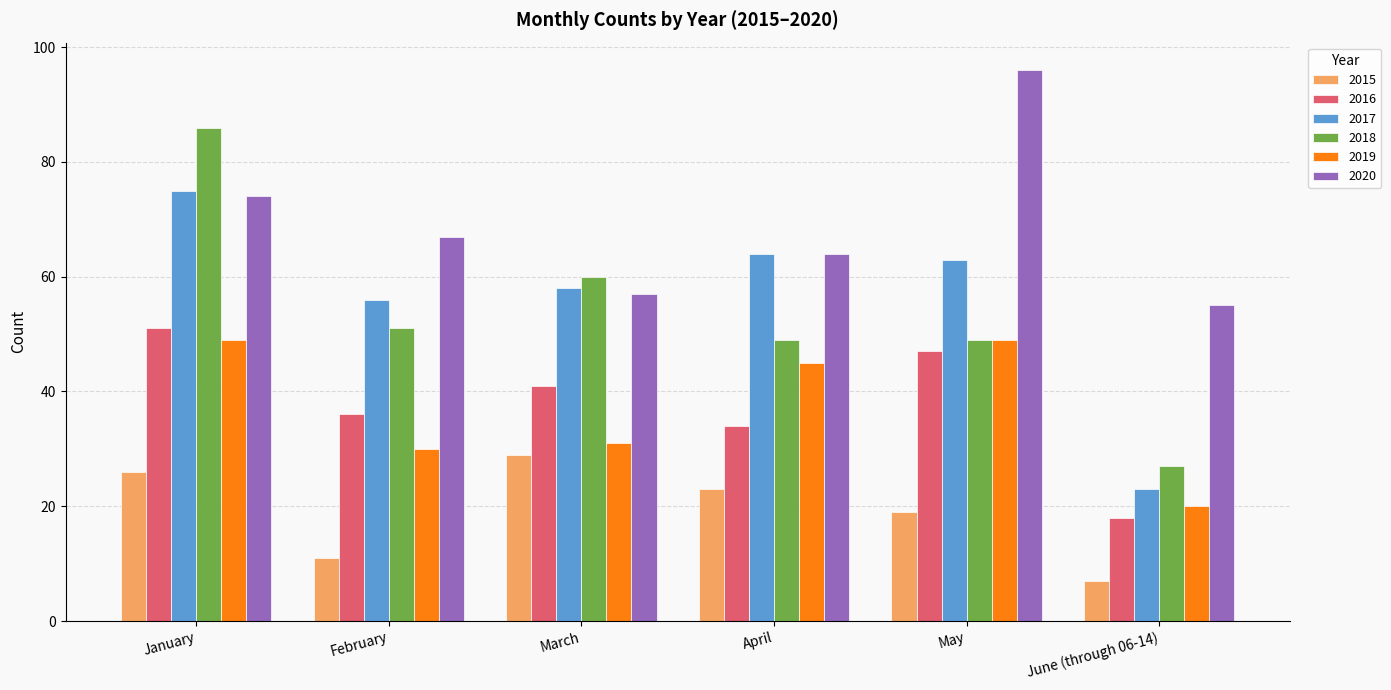

Reading left to right, what are all the values shown in this chart?

2015: 26	11	29	23	19	7
2016: 51	36	41	34	47	18
2017: 75	56	58	64	63	23
2018: 86	51	60	49	49	27
2019: 49	30	31	45	49	20
2020: 74	67	57	64	96	55